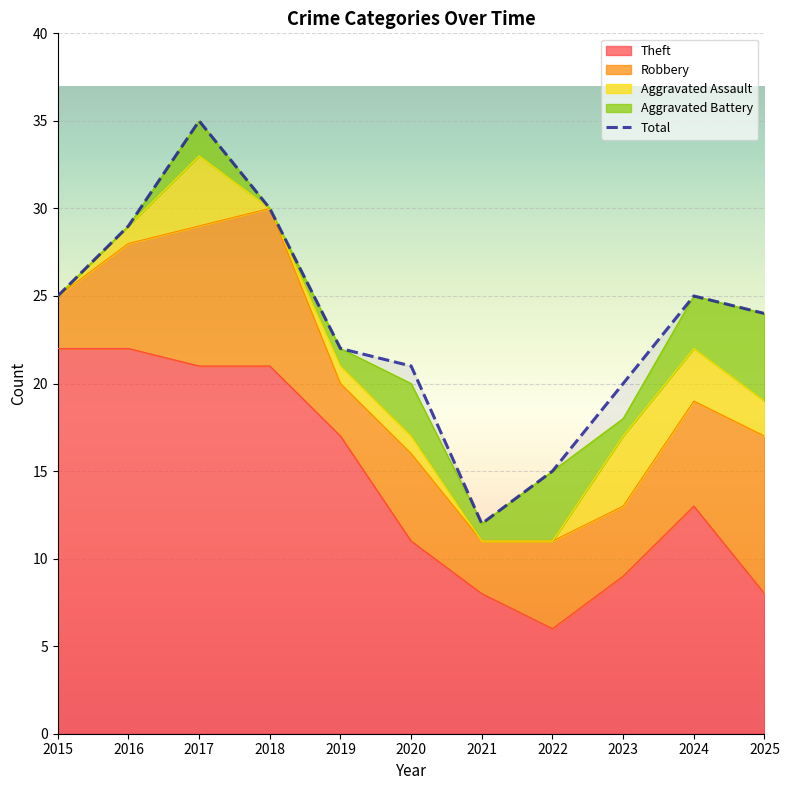

What is the ratio of the value at 2022 to the value at 2017?

0.4